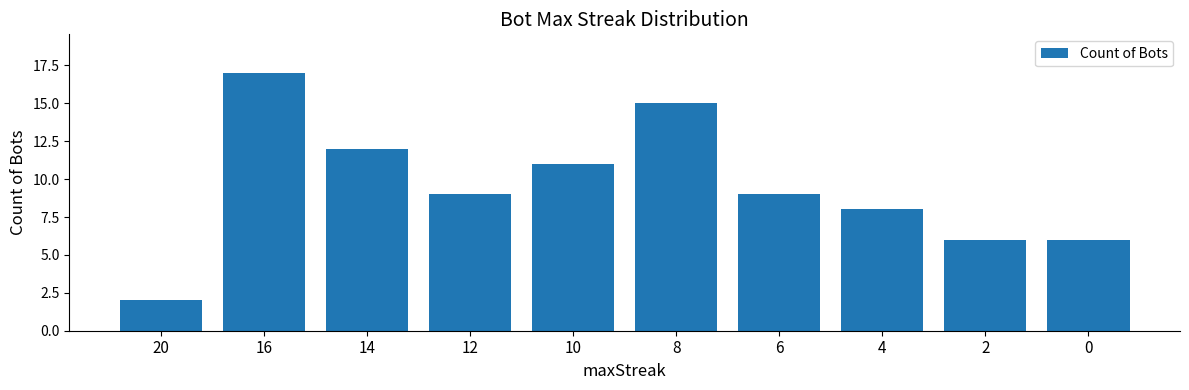

Which category has the lowest value across all series?

20